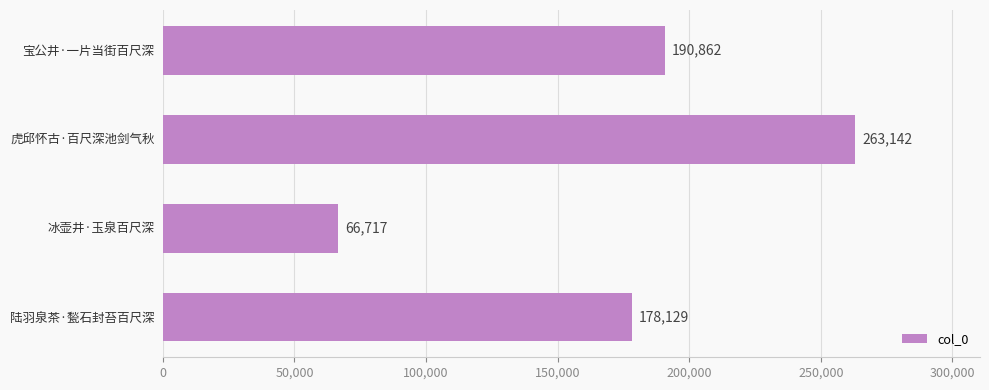

The chart shows a value of 259627 at 陆羽泉茶·甃石封苔百尺深. True or false?

False